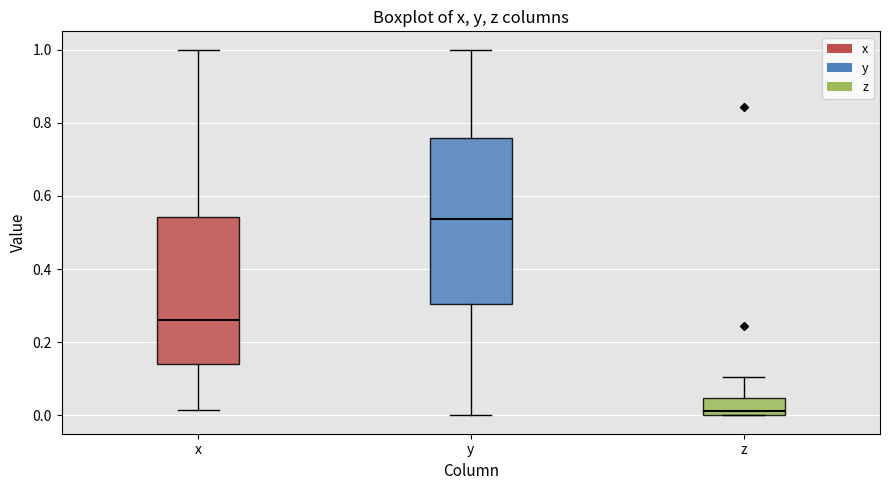

Comparing the boxes themselves (not the whiskers), which one is the tallest?

y